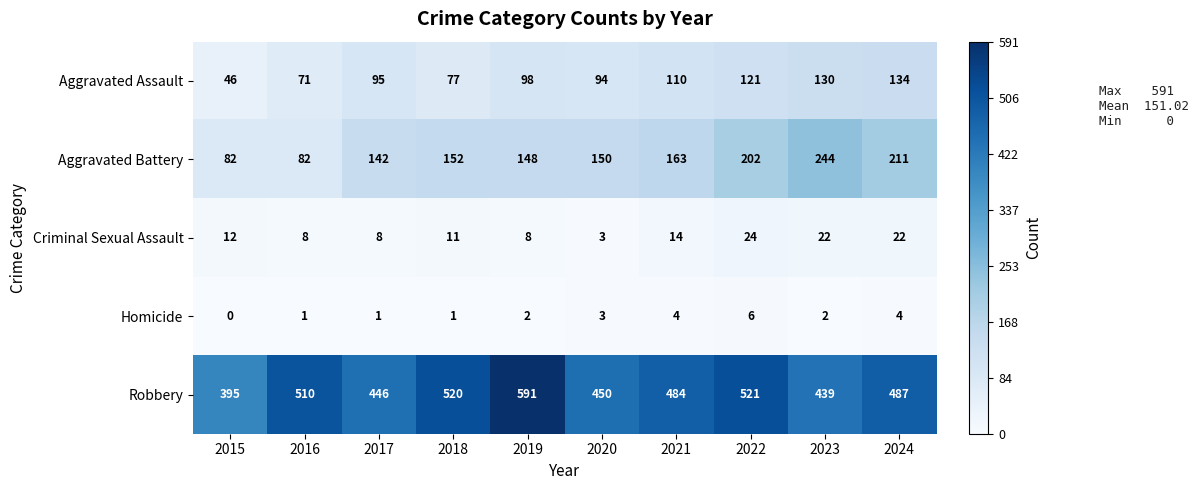

At how many categories does at least one series exceed 184?

10